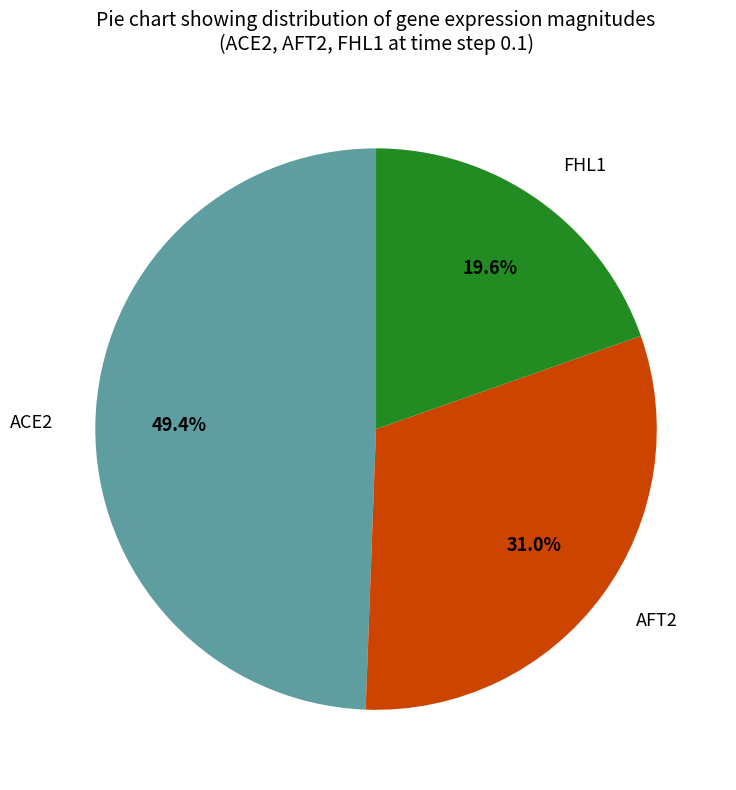

Is there any slice that represents more than half of the pie?

No